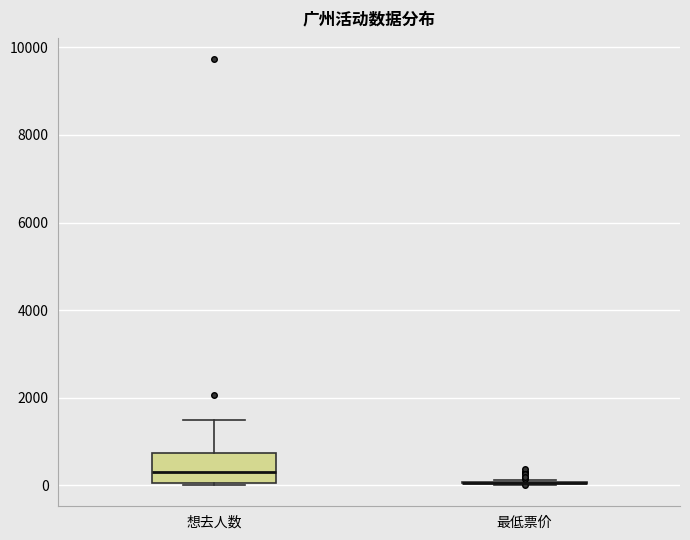

Which box is the tallest, from its lower edge to its upper edge?

想去人数